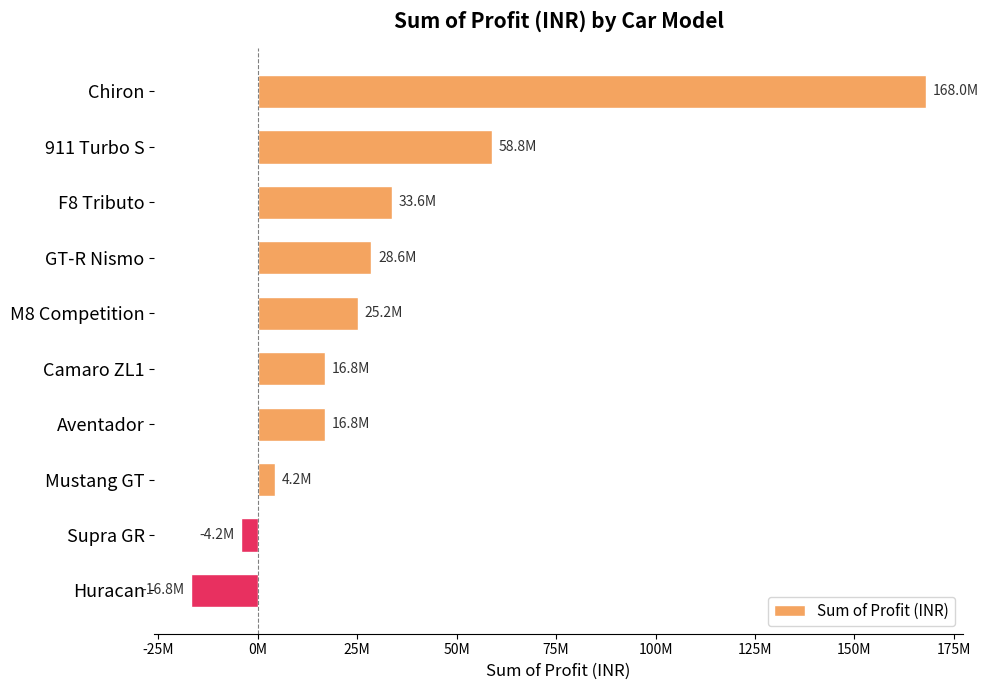

Does the chart contain stacked bars?

No